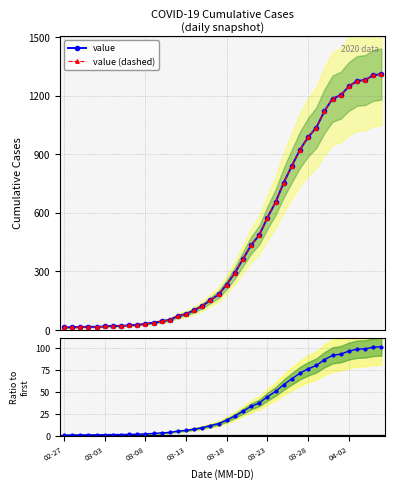

The value of value (dashed) at 28 is 841.0. True or false?

True